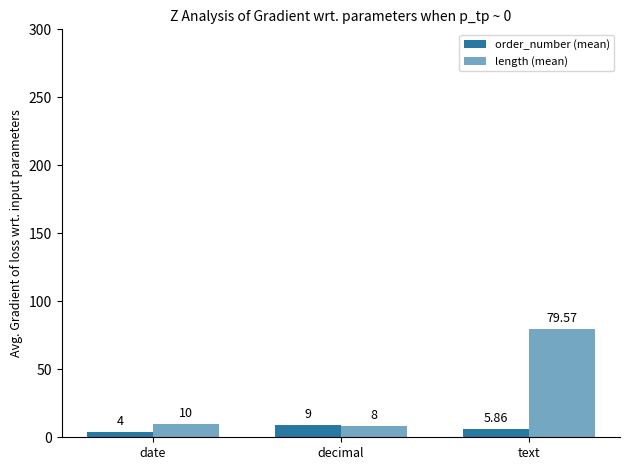

How many groups of bars are there?

3